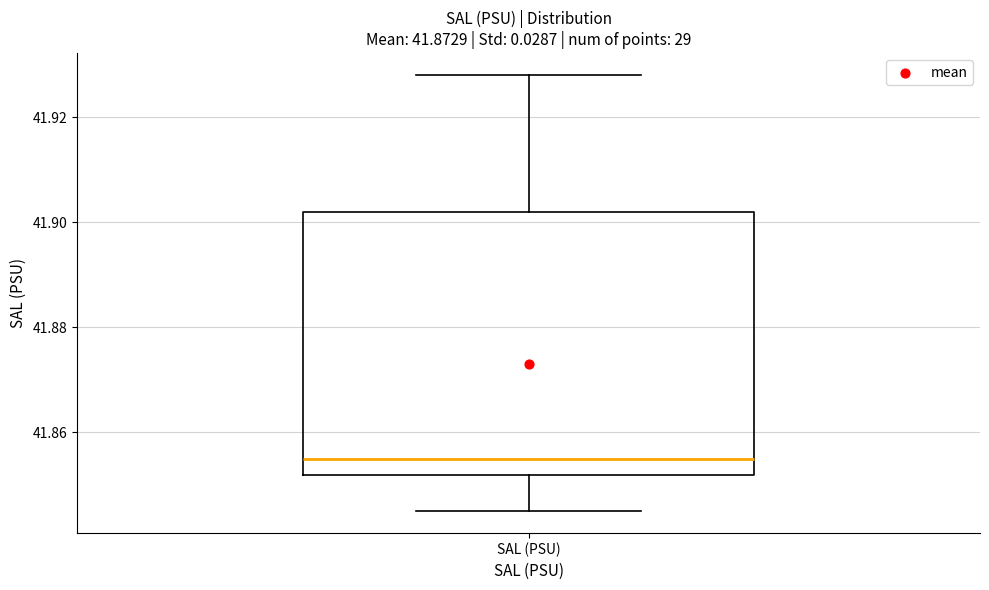

Where does the upper whisker of the box for SAL (PSU) end on the y-axis? The values are not printed on the chart, so give them approximately, as read against the axis.

41.928